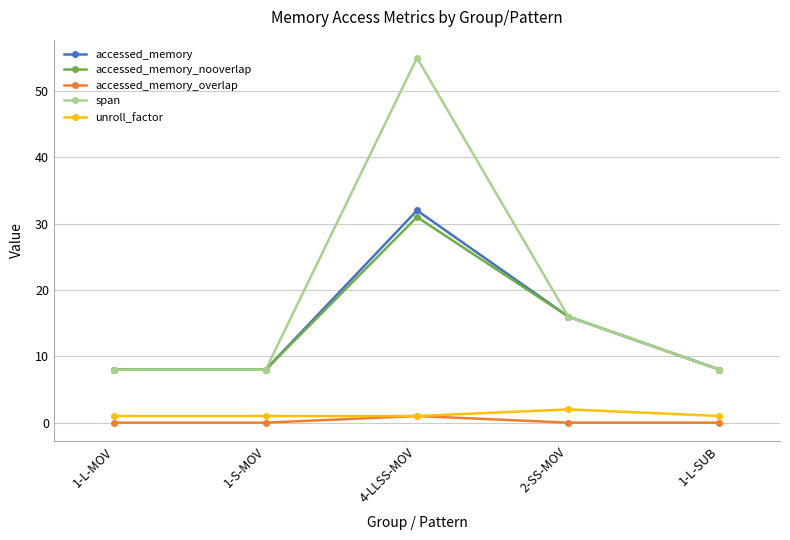

What is the difference between the span values at 1-S-MOV and 2-SS-MOV?

8